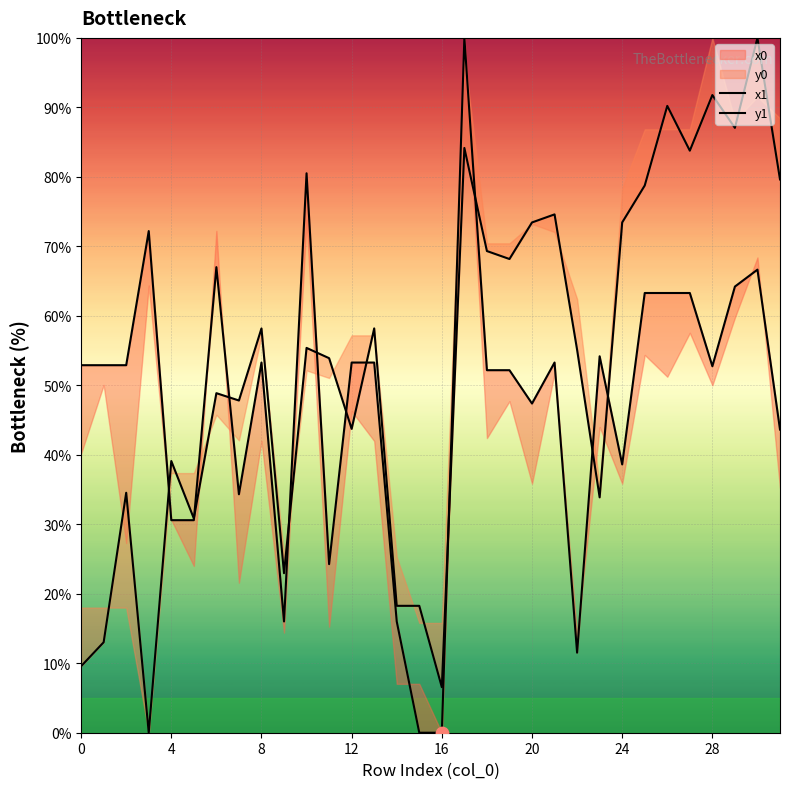

What is the total value across all series at 17?

184.2